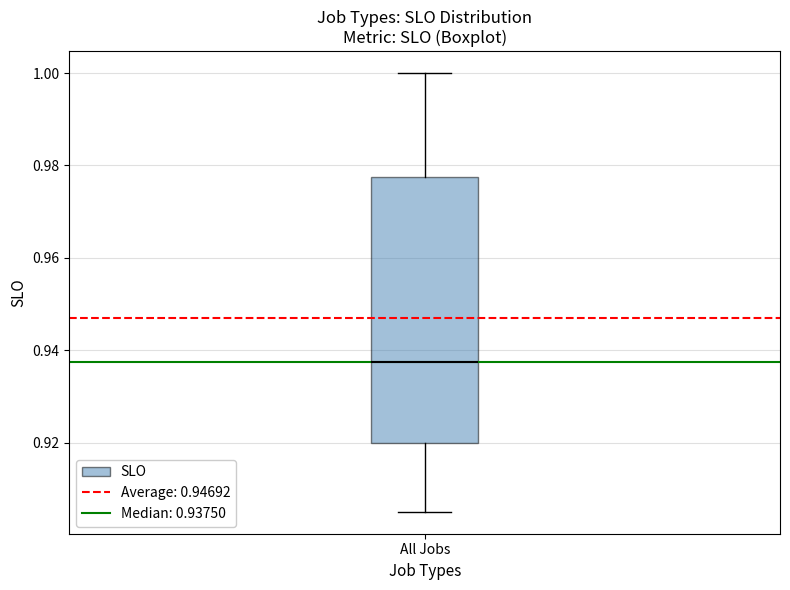

Read this box plot against the y-axis: the position of the median line, the range covered by the box, and the ends of both whiskers. The values are not printed on the chart, so give them approximately, as read against the axis.

median 0.938, box 0.920 to 0.978, whiskers 0.906 to 1.000